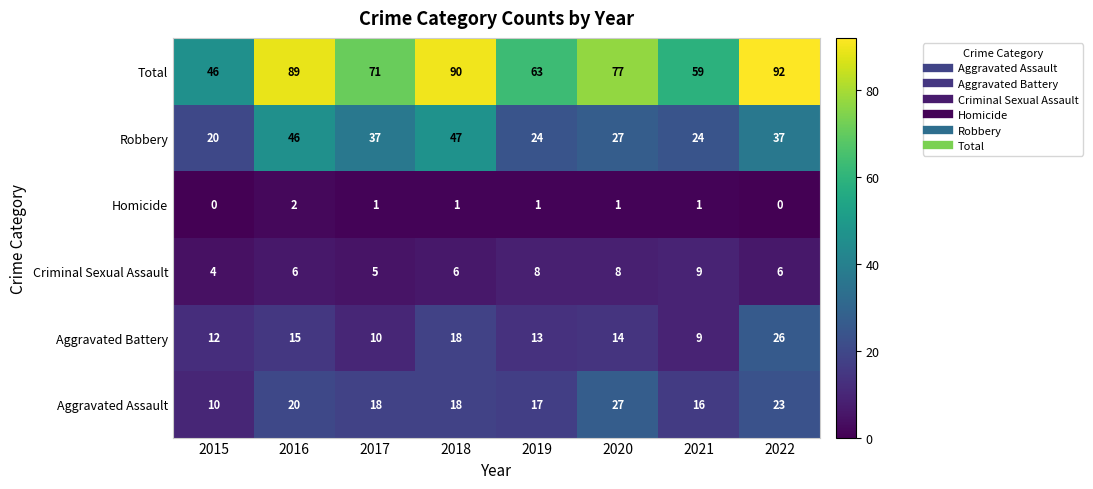

What is the total value across all series at 2020?

154